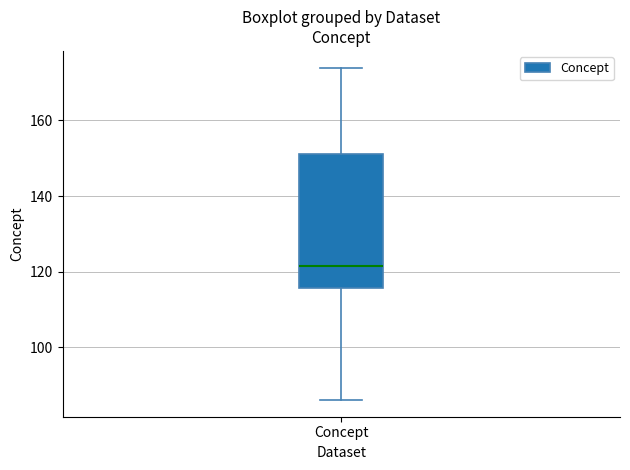

Where does the upper whisker of the box for Concept end on the y-axis? The values are not printed on the chart, so give them approximately, as read against the axis.

174